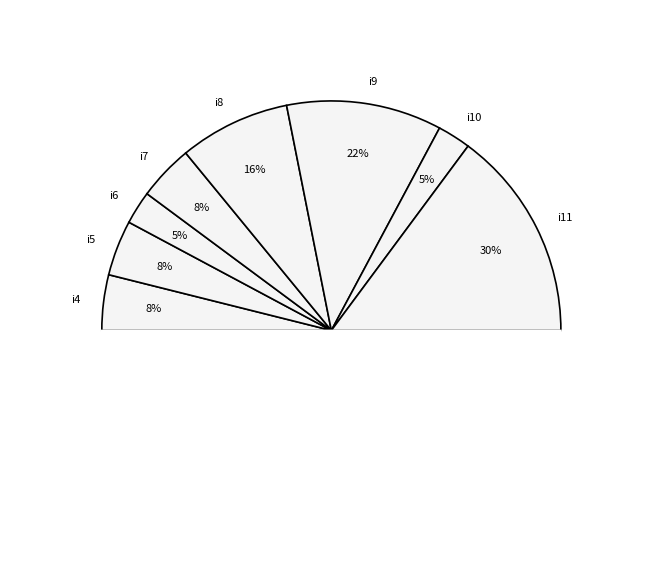

To the nearest percent, what portion does i10 represent?

5%